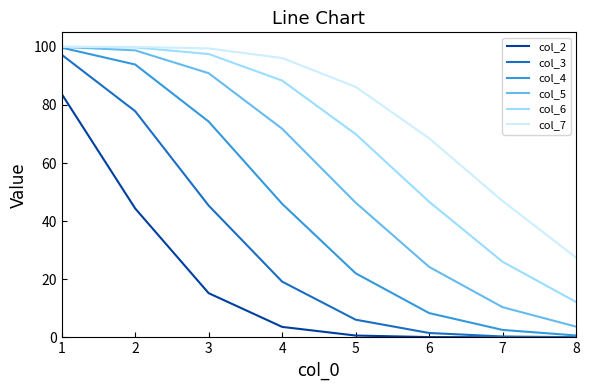

Is it true that col_6 equals 24.1 at 6?

False